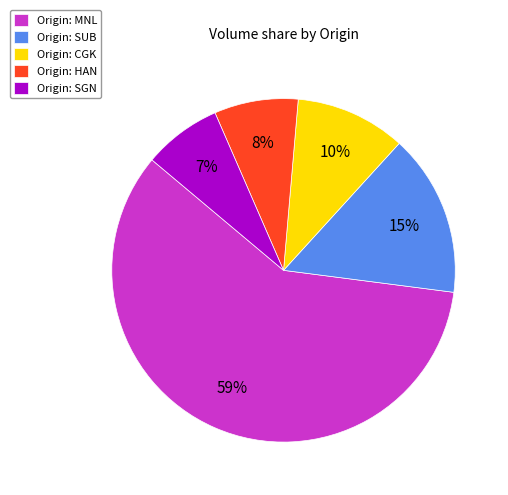

Is it true that Origin: SGN is 1% of the pie?

False